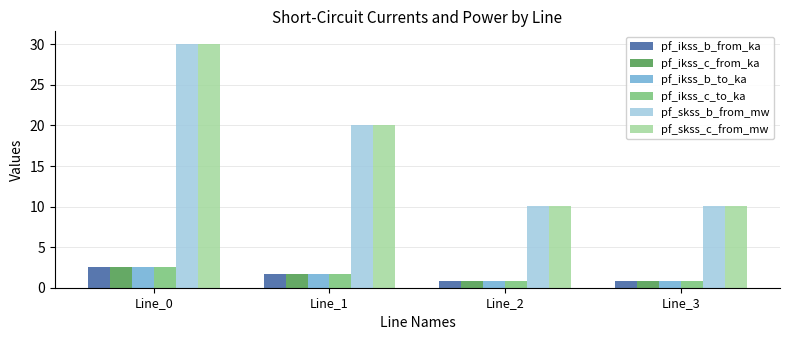

What is the spread (max minus min) of values at Line_3?

9.2